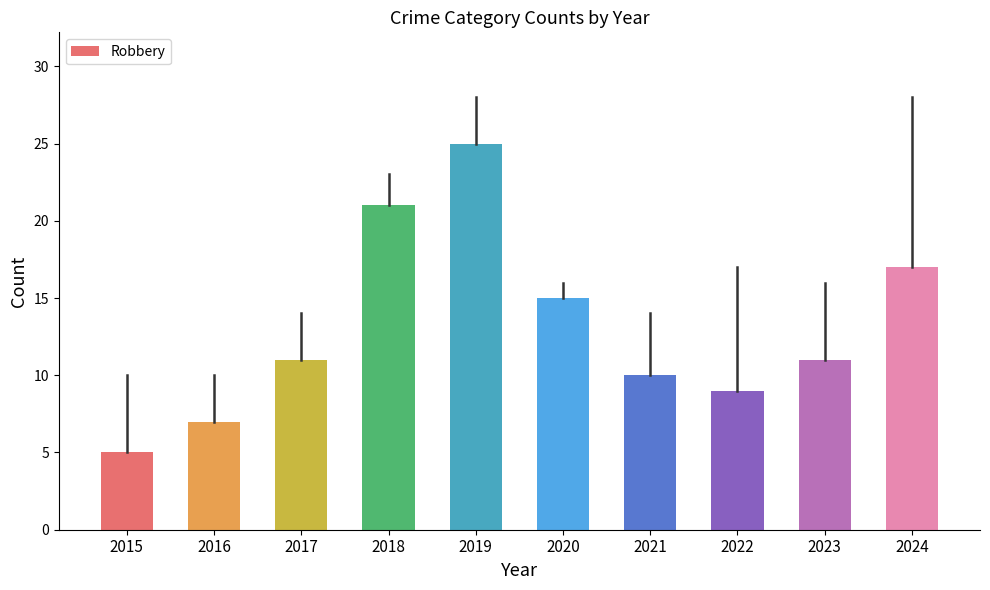

The value at 2024 is 8. True or false?

False